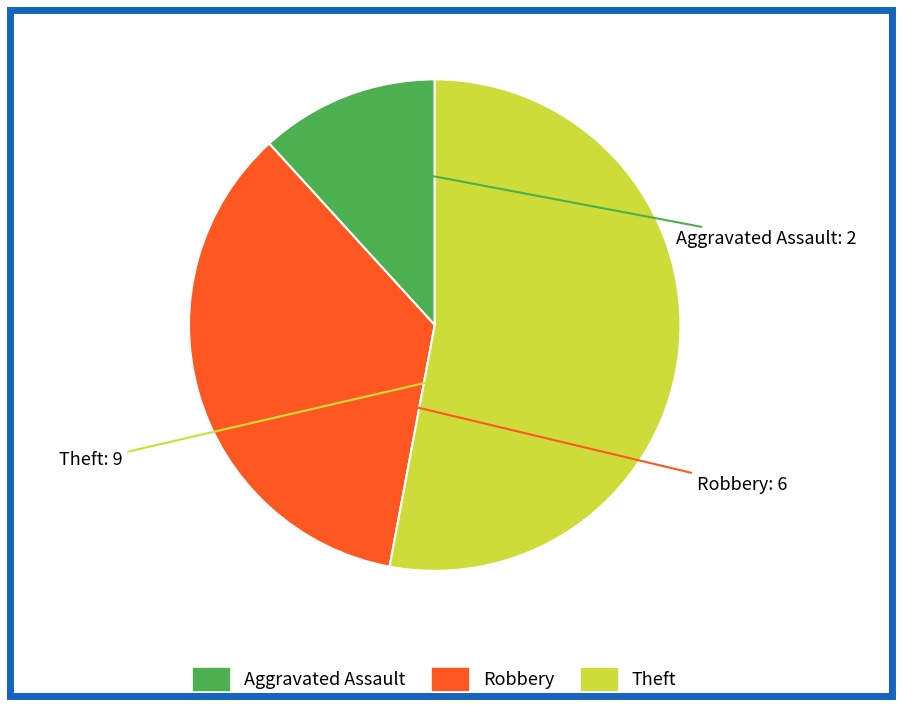

Which slice is the largest?

Theft